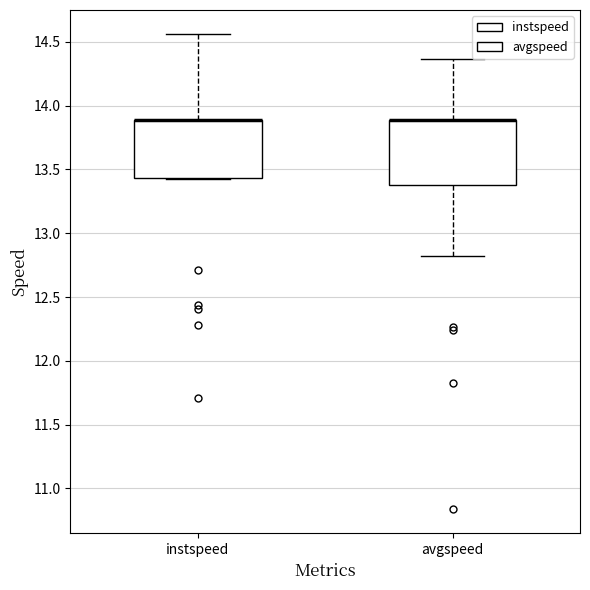

Reading left to right, transcribe this box plot: for each box, give where its median line is, the range the box spans, and where its two whiskers end, as read against the y-axis. The values are not printed on the chart, so give them approximately, as read against the axis.

instspeed: median 13.90 (drawn on the box's upper edge), box 13.45 to 13.90, whiskers 13.40 to 14.55
avgspeed: median 13.90 (drawn on the box's upper edge), box 13.40 to 13.90, whiskers 12.80 to 14.35